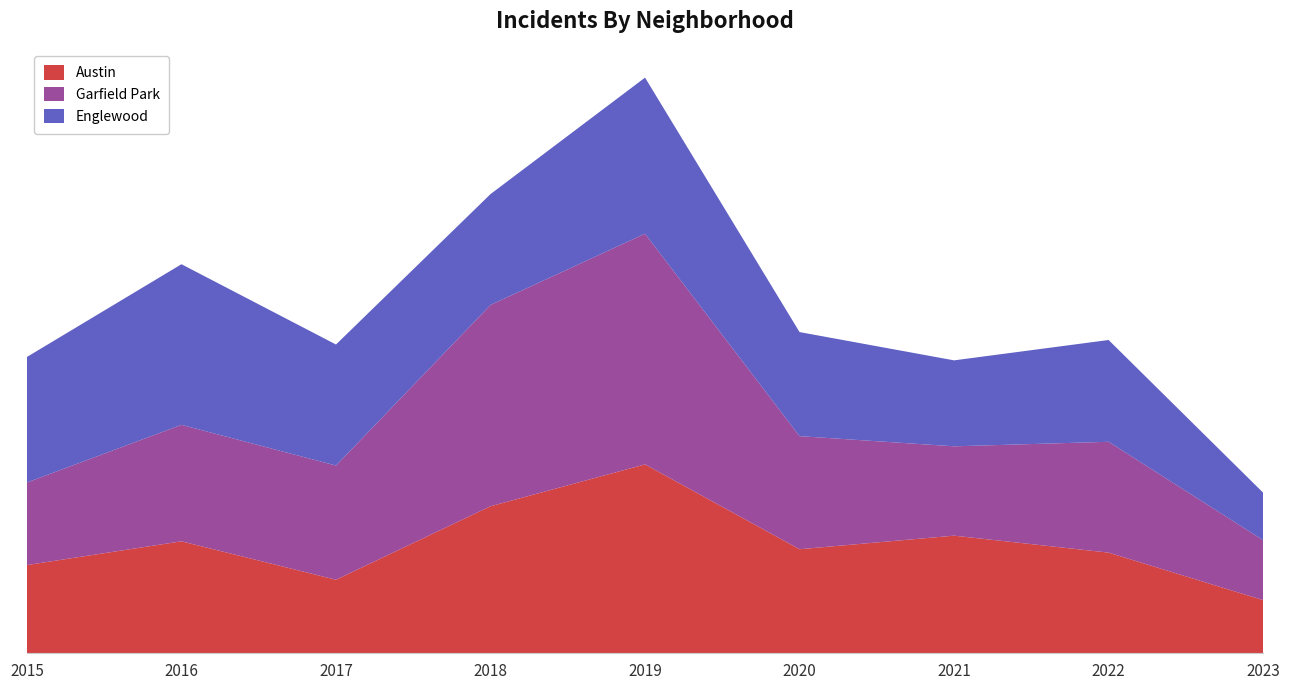

Reading left to right, list all the values displayed in this chart.

Austin: 78	99	65	130	167	92	104	89	47
Garfield Park: 73	103	101	178	204	100	79	98	53
Englewood: 111	142	107	98	138	92	76	90	42